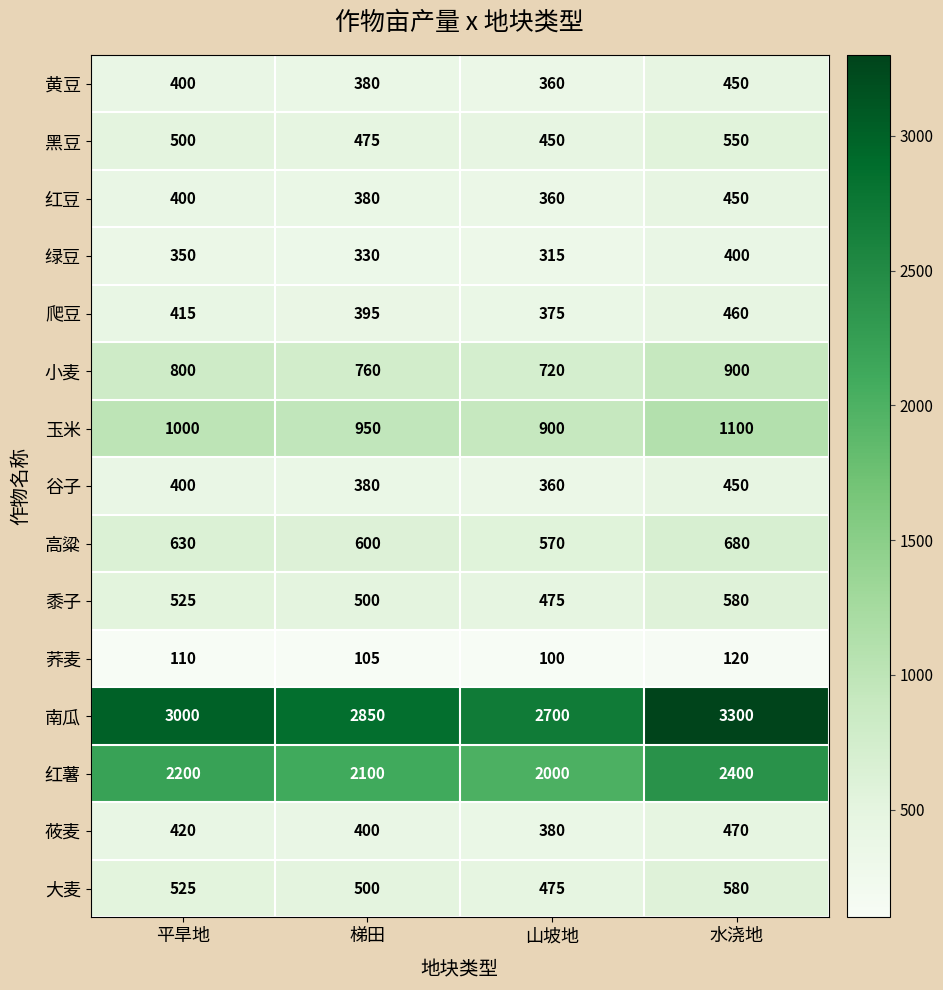

What is the difference between the 大麦 values at 山坡地 and 梯田?

25